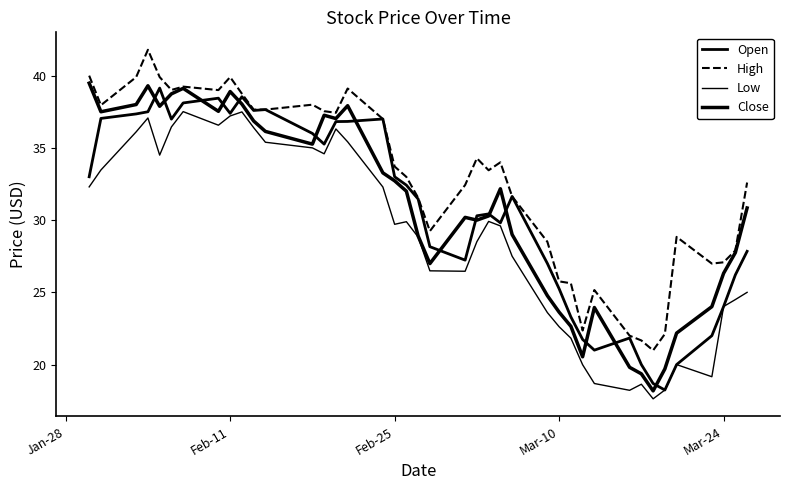

Which category has the highest value in the Close series?

Jan-28